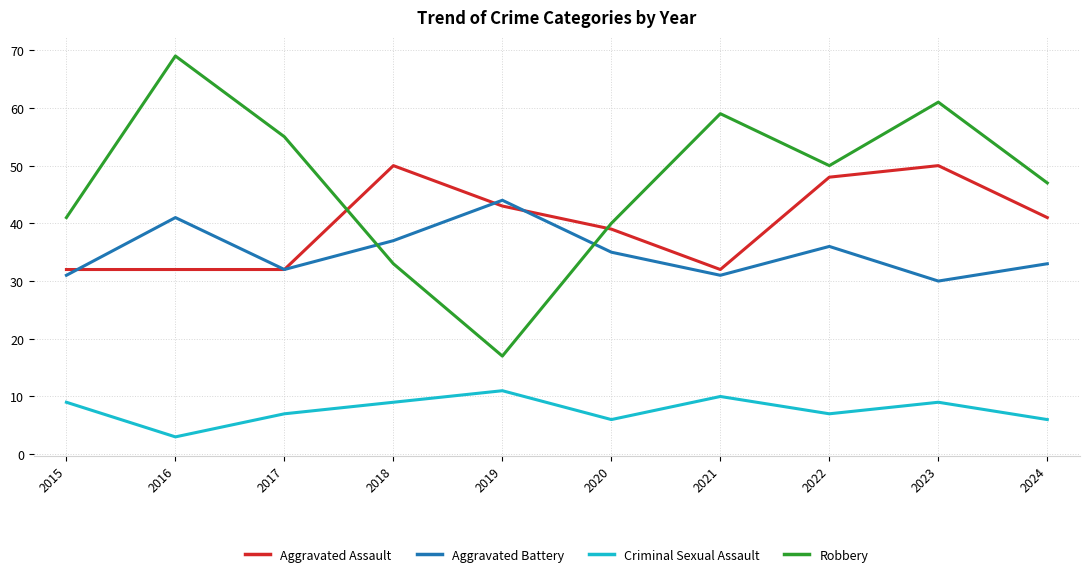

What is the lowest value of the Aggravated Battery series?

30